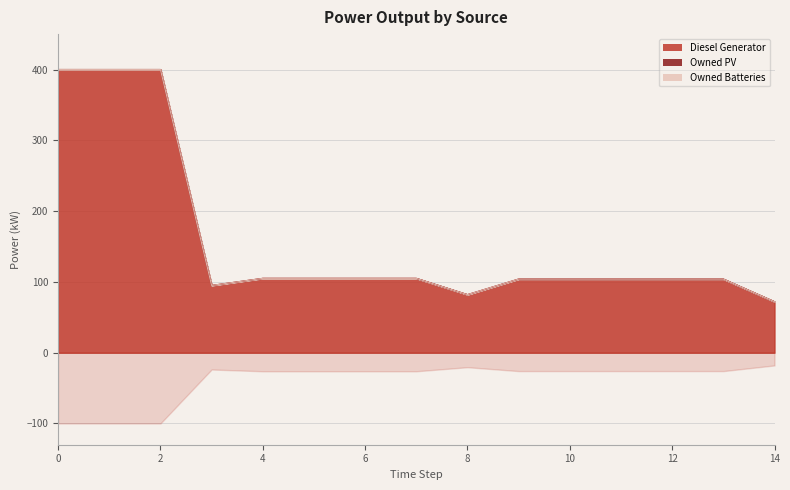

True or false: Diesel Generator and Owned PV cross at least once.

False